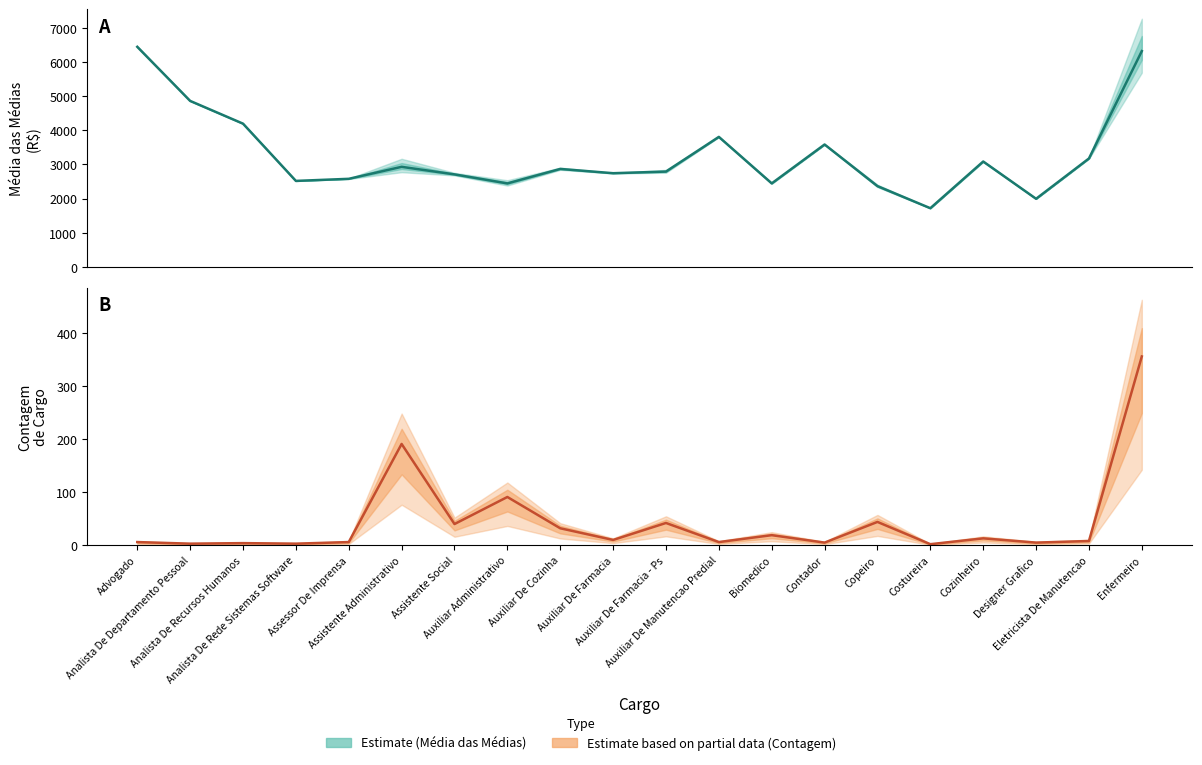

At which category does Media das Medias reach its first local peak?

Assistente Administrativo